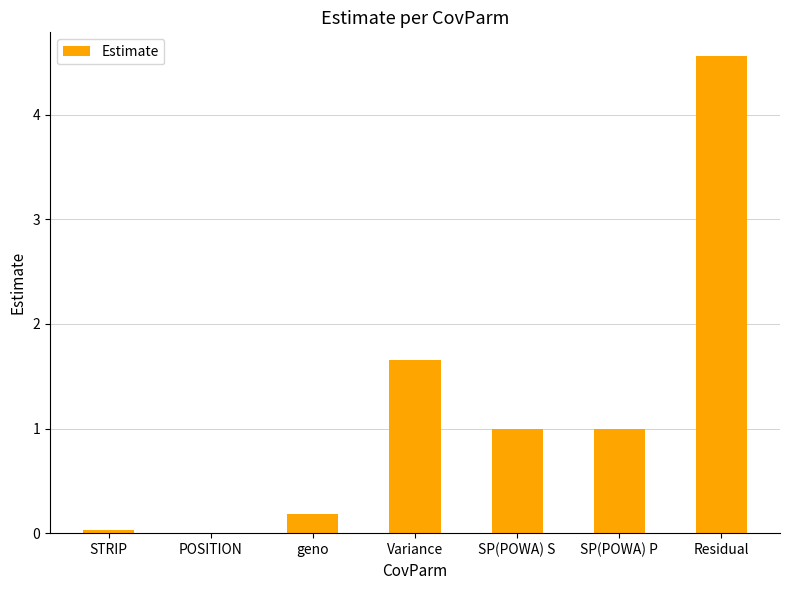

What is the sum of the values at SP(POWA) S and SP(POWA) P?

2.0